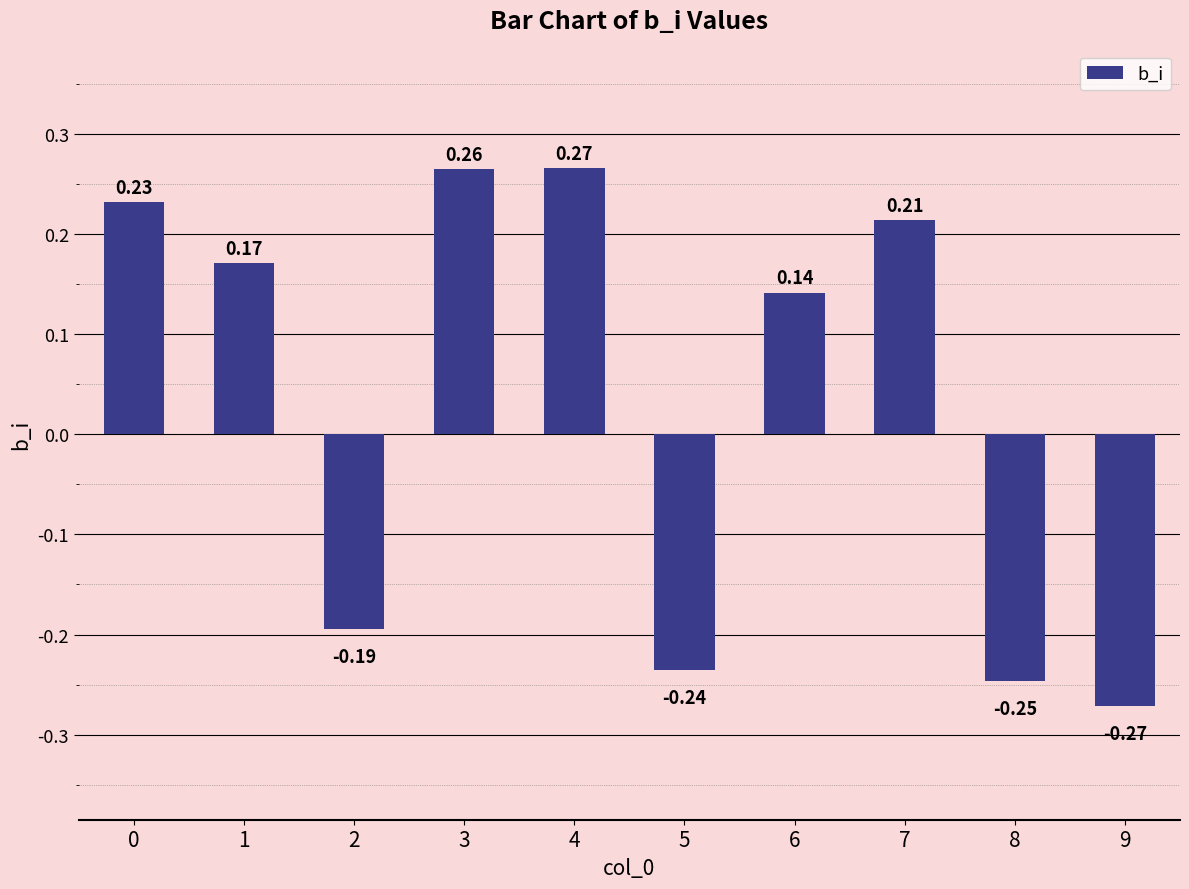

How many data points are above 0?

6